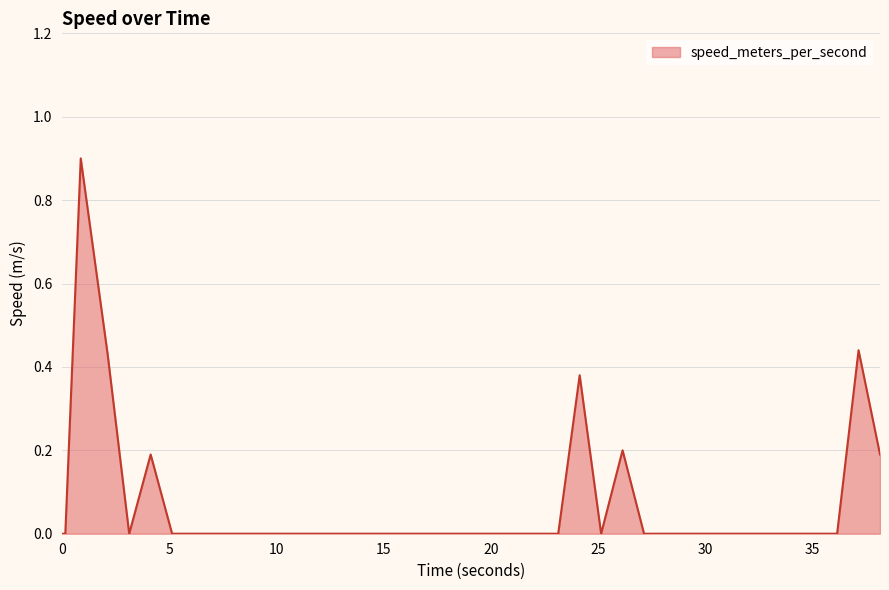

What is the maximum value shown in the chart?

0.9